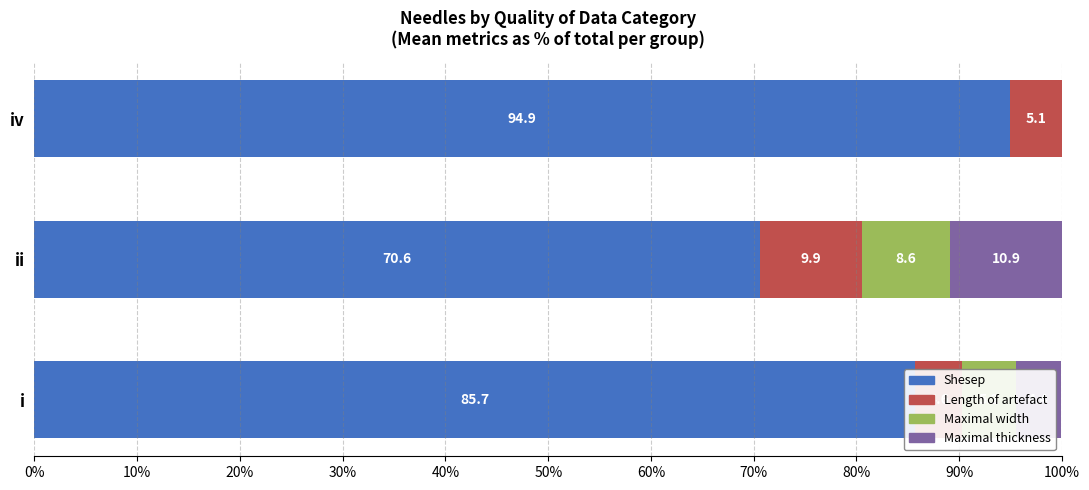

How many data points in Shesep are less than 85?

1